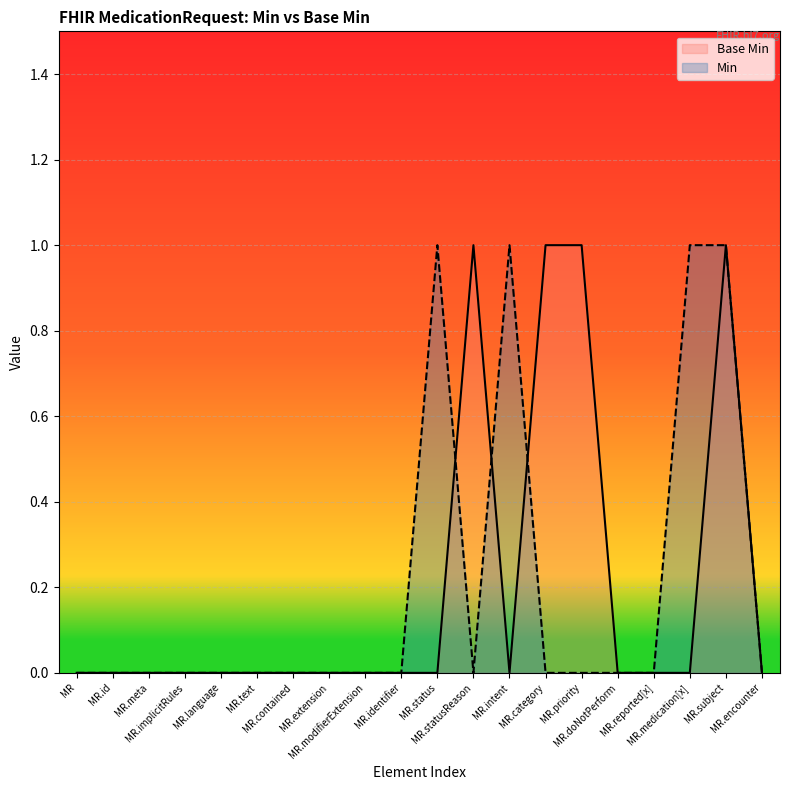

List the labels in order of value, smallest first.

MR, MR.id, MR.meta, MR.implicitRules, MR.language, MR.text, MR.contained, MR.extension, MR.modifierExtension, MR.identifier, MR.status, MR.intent, MR.doNotPerform, MR.reported[x], MR.medication[x], MR.encounter, MR.statusReason, MR.category, MR.priority, MR.subject